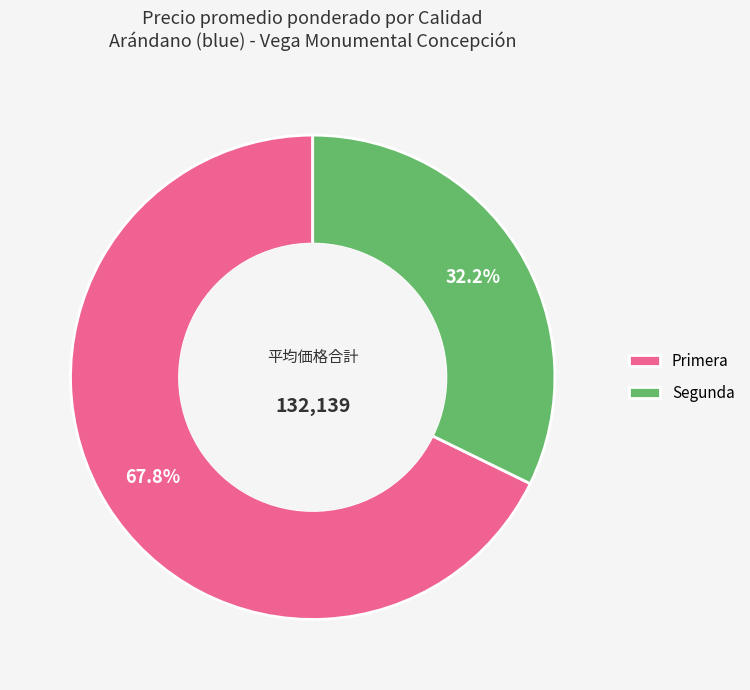

What is the smallest slice in the pie chart?

Segunda